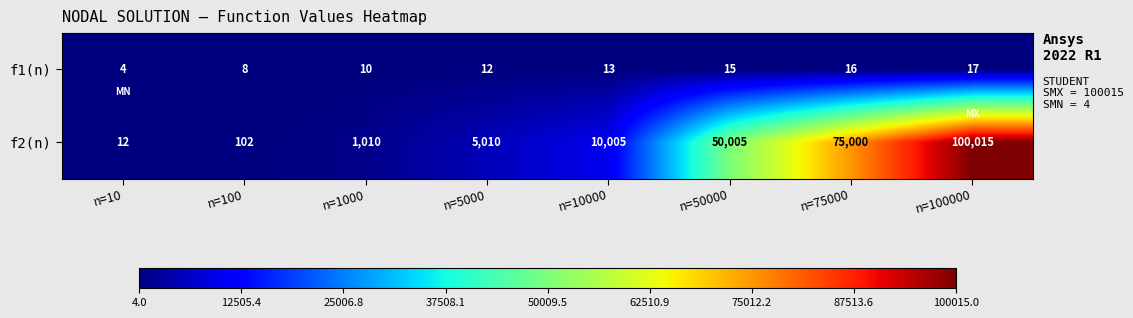

Reading right to left, extract all data points from this chart.

f1(n): n=100000=17	n=75000=16	n=50000=15	n=10000=13	n=5000=12	n=1000=10	n=100=8	n=10=4
f2(n): n=100000=100015	n=75000=75000	n=50000=50005	n=10000=10005	n=5000=5010	n=1000=1010	n=100=102	n=10=12